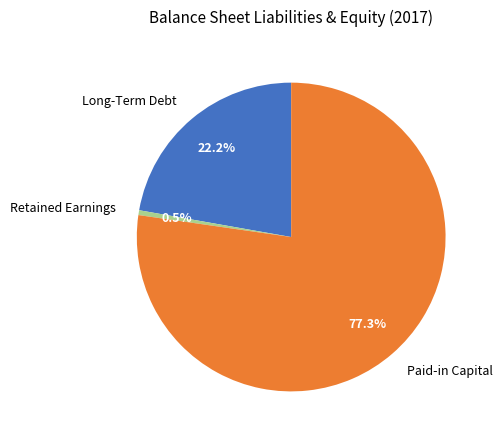

Approximately how many times larger is the value at Paid-in Capital compared to Long-Term Debt?

3.5